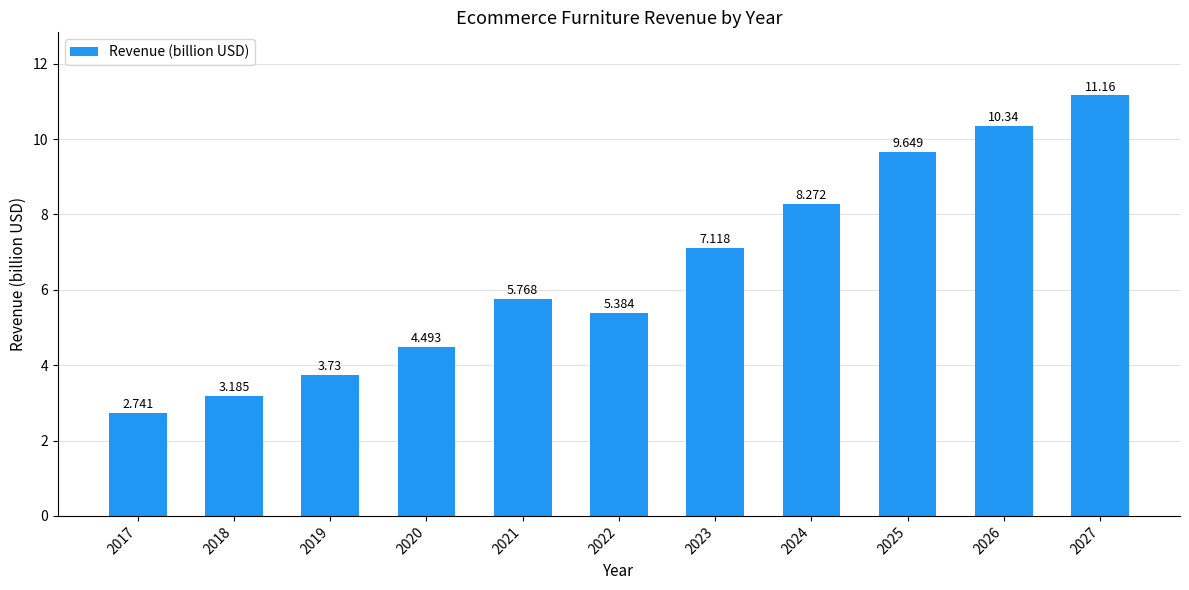

Between 2027 and 2026, which is larger?

2027